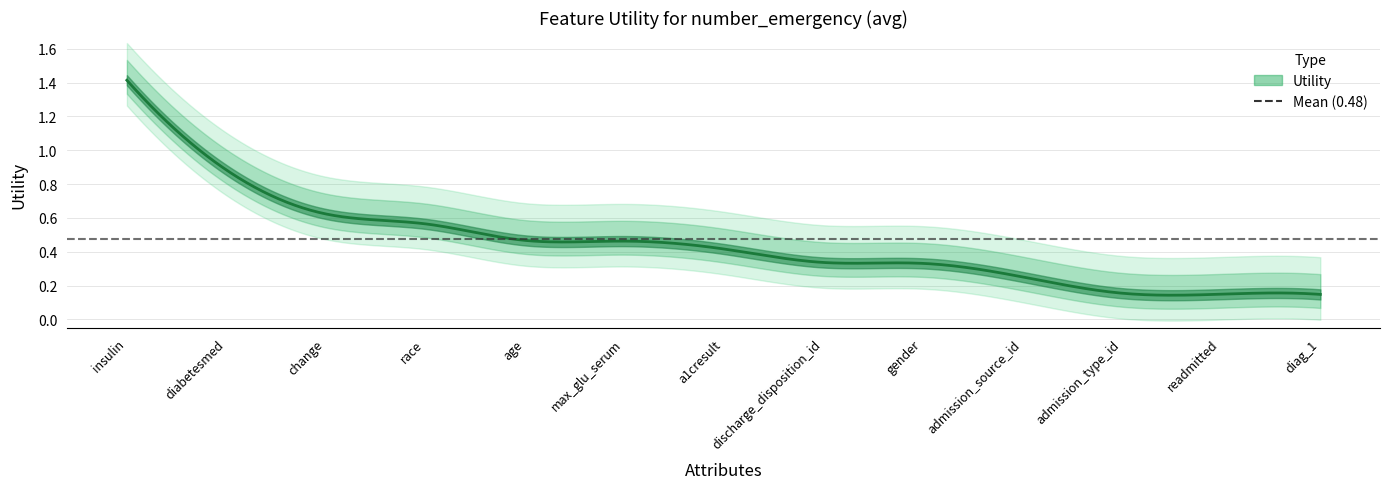

Count the number of data series in this chart.

1